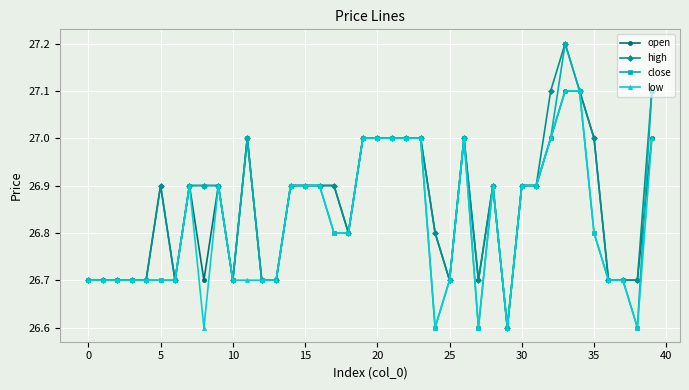

How many data points does each series have?

40